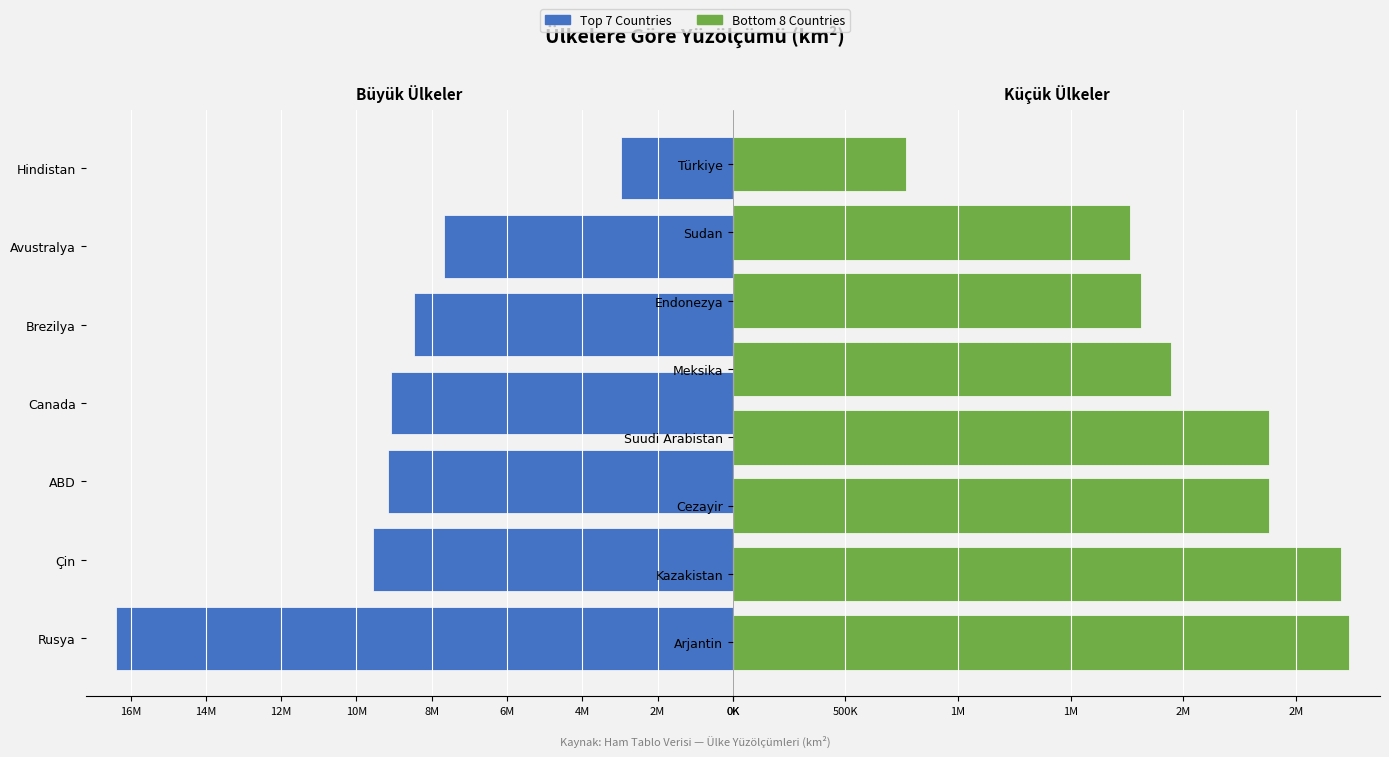

What is the difference between the maximum and second lowest values?

14612692